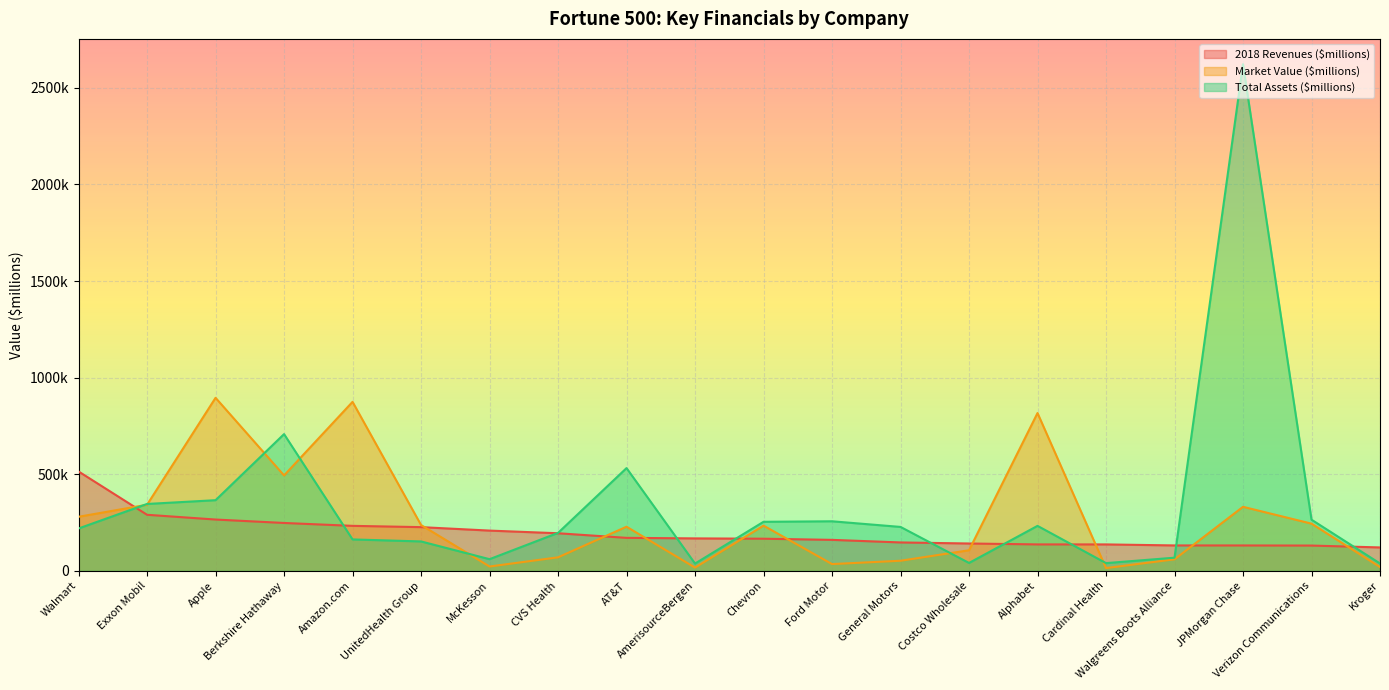

What are all the series names shown in the legend?

2018 Revenues ($millions), Market Value ($millions), Total Assets ($millions)